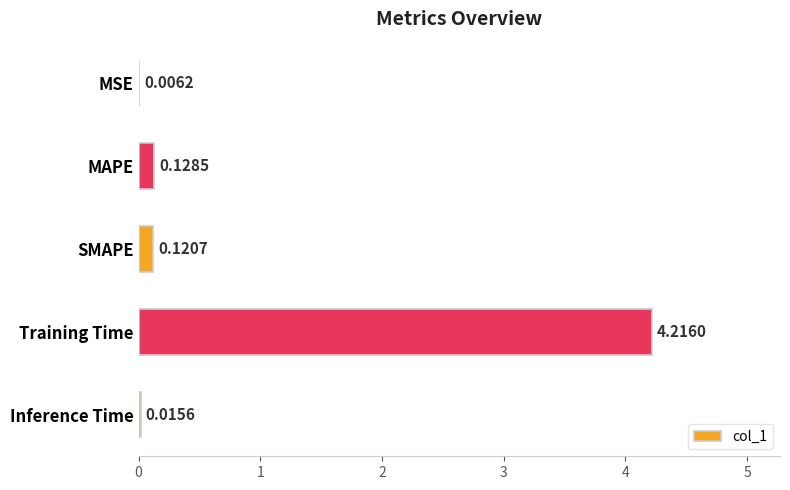

What is the sum of the values at Inference Time and Training Time?

4.2